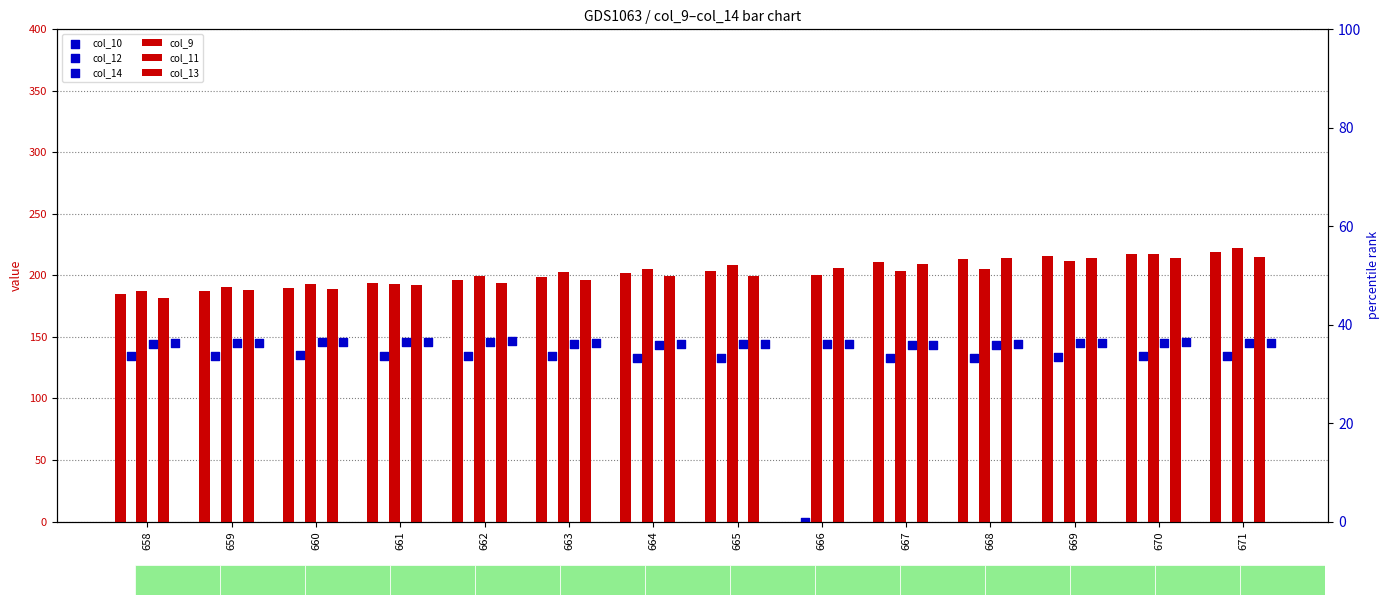

What is the total value across all series at 670?

1074.7